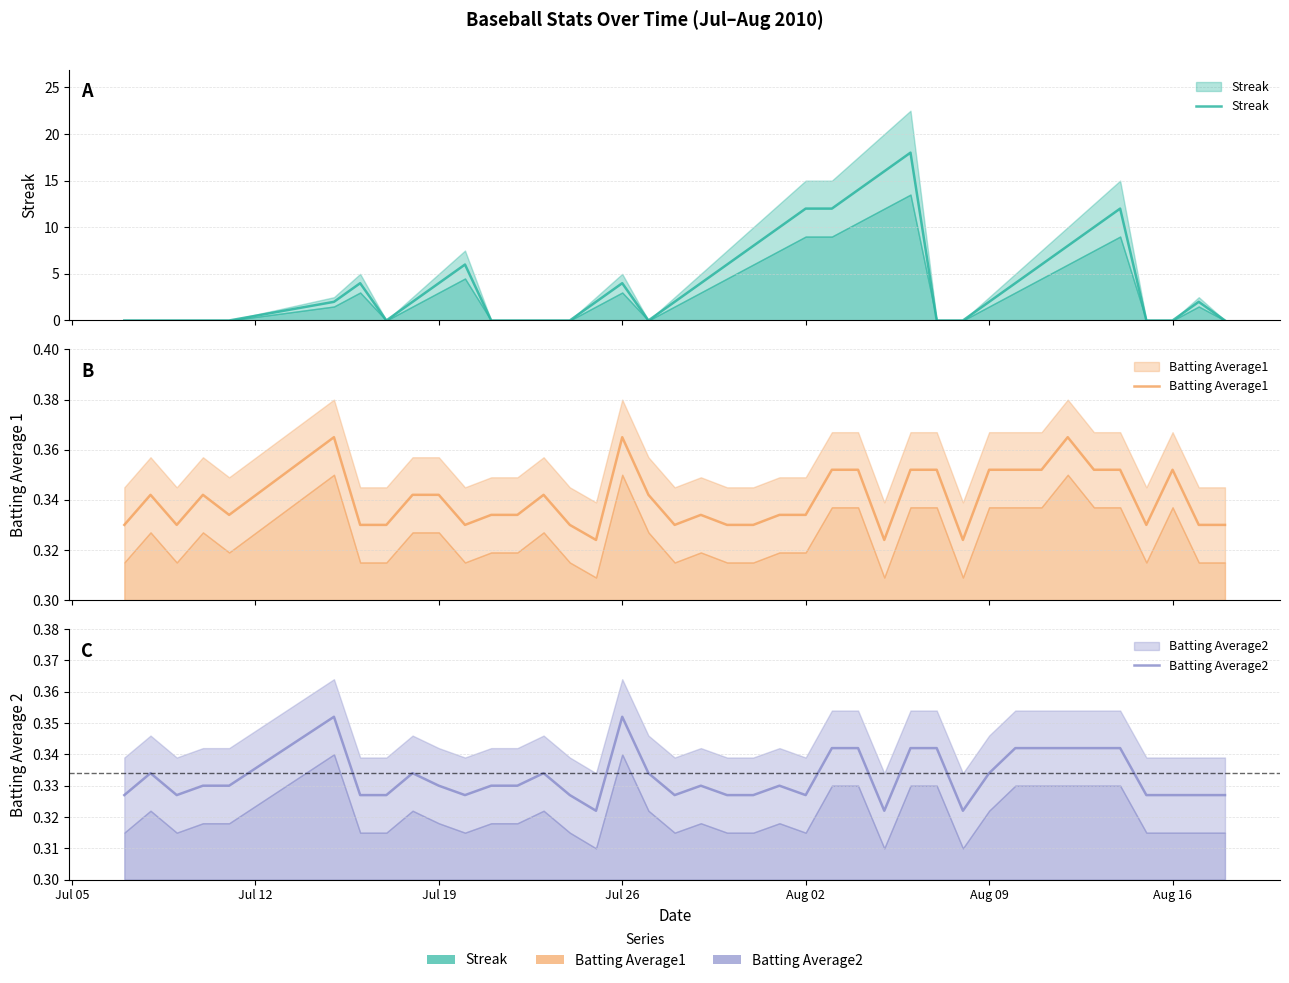

Rank the series at Aug 16 from highest to lowest value.

Batting Average1, Batting Average2, Streak